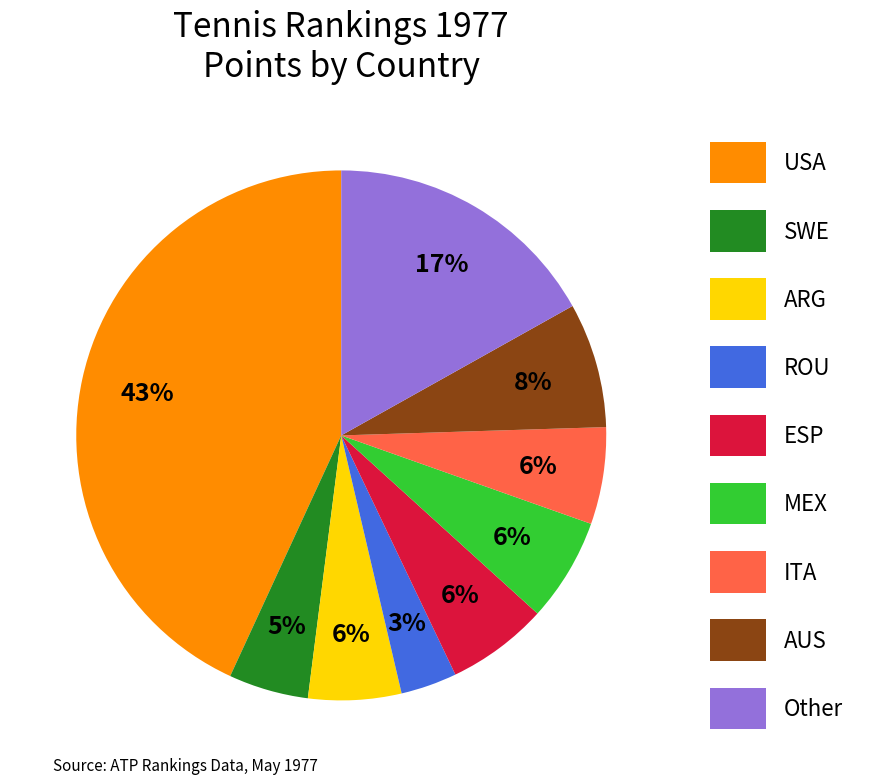

To the nearest percent, what percentage of the pie is MEX?

6%